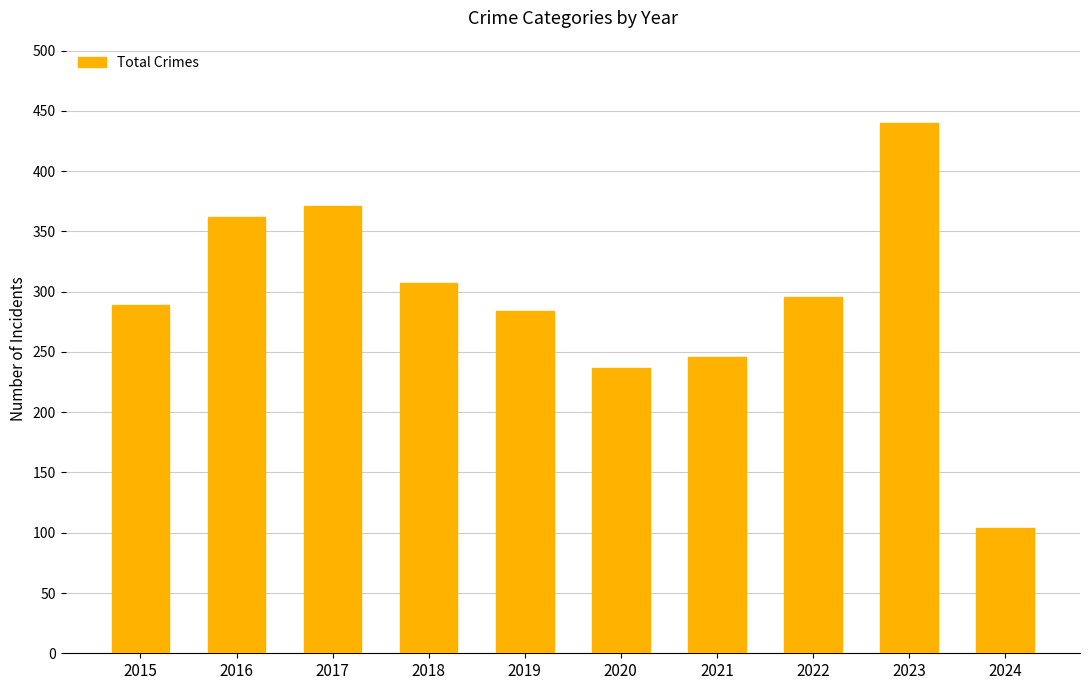

What is the change in value from 2016 to 2024?

-258